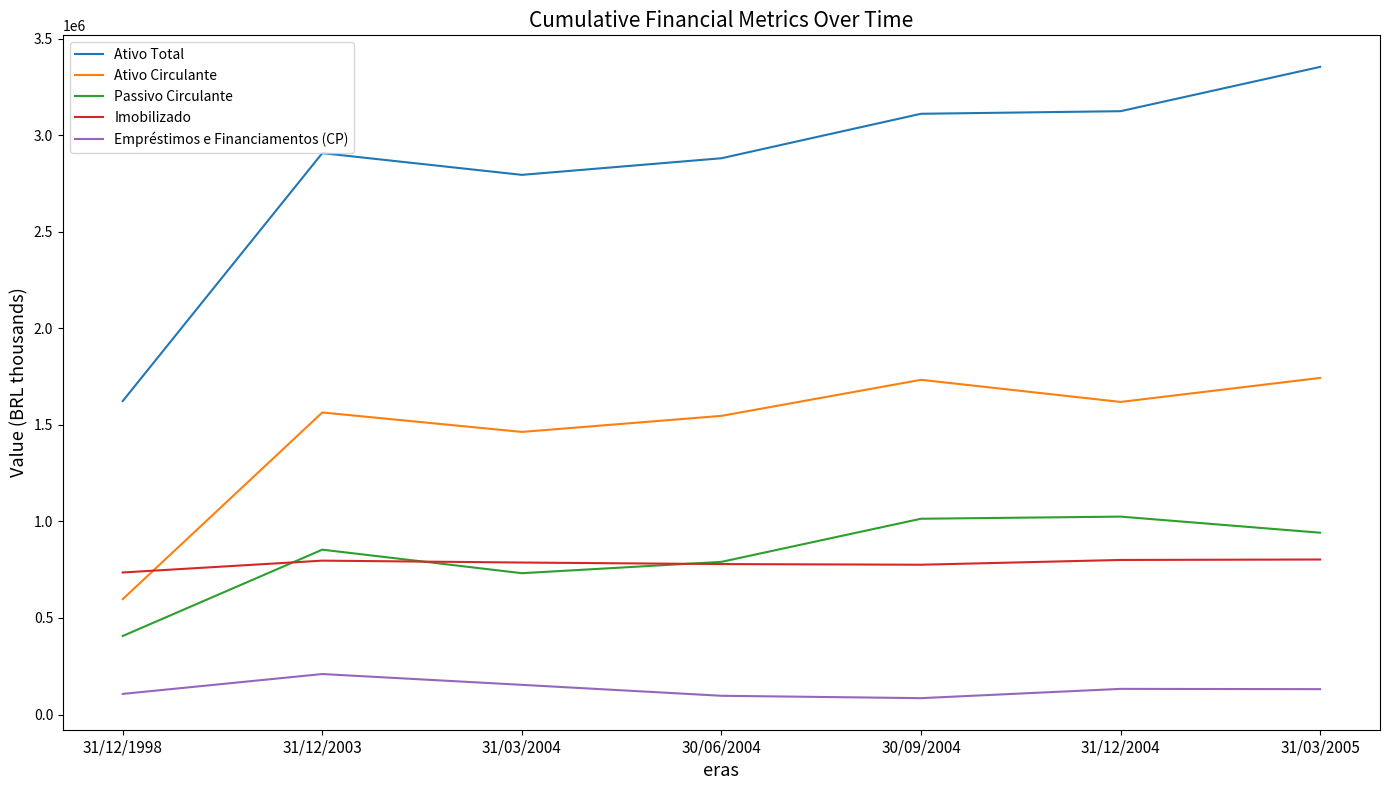

What is the minimum value shown in the chart?

84775.0